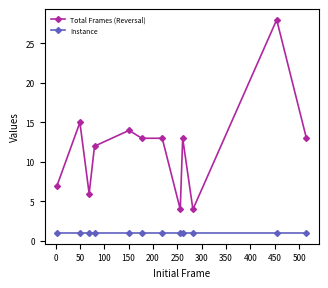

Which series has the largest total across all categories?

Total Frames (Reversal)